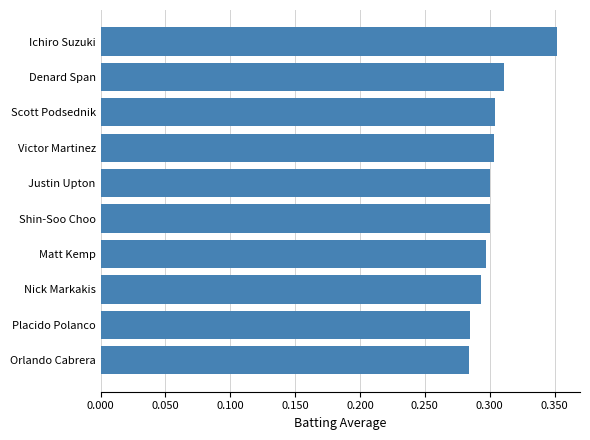

Is it true that the value at Orlando Cabrera is 0.3?

True